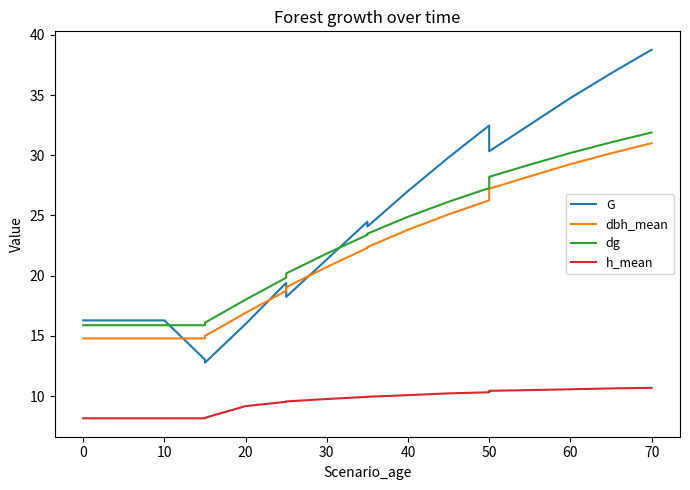

What is the minimum value shown in the chart?

8.2